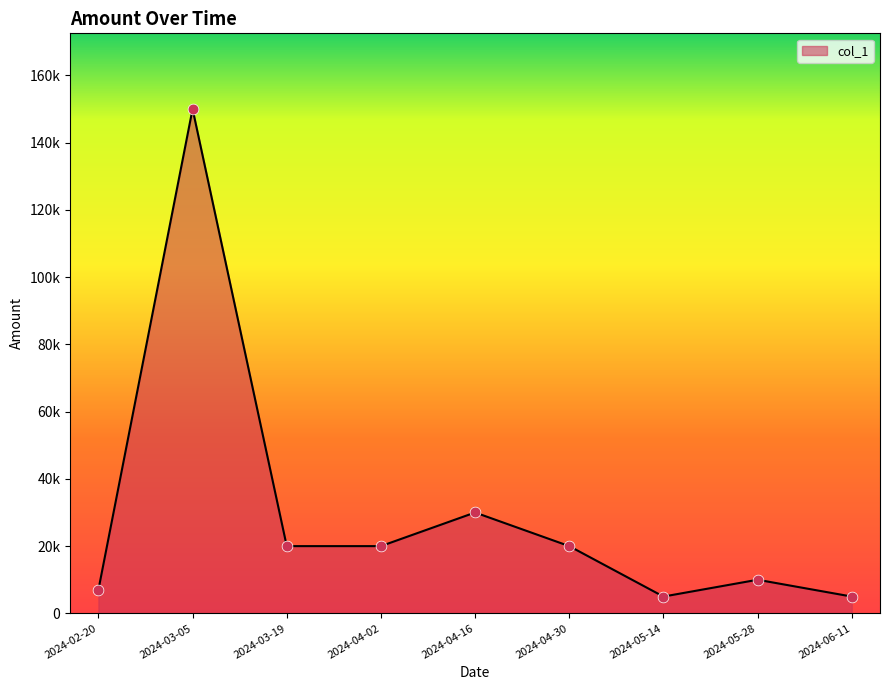

What is the change in value from 2024-03-05 to 2024-05-14?

-145000